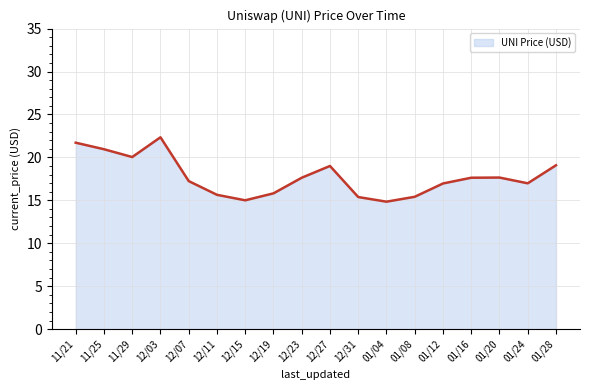

What is the minimum value shown in the chart?

14.8